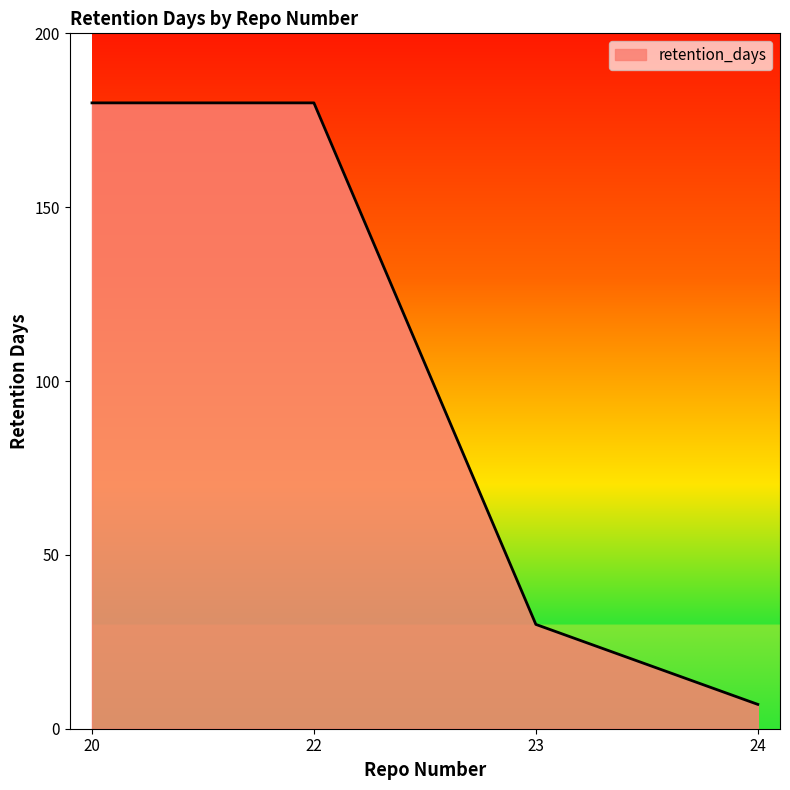

Approximately how many times larger is the value at 20 compared to 24?

25.7